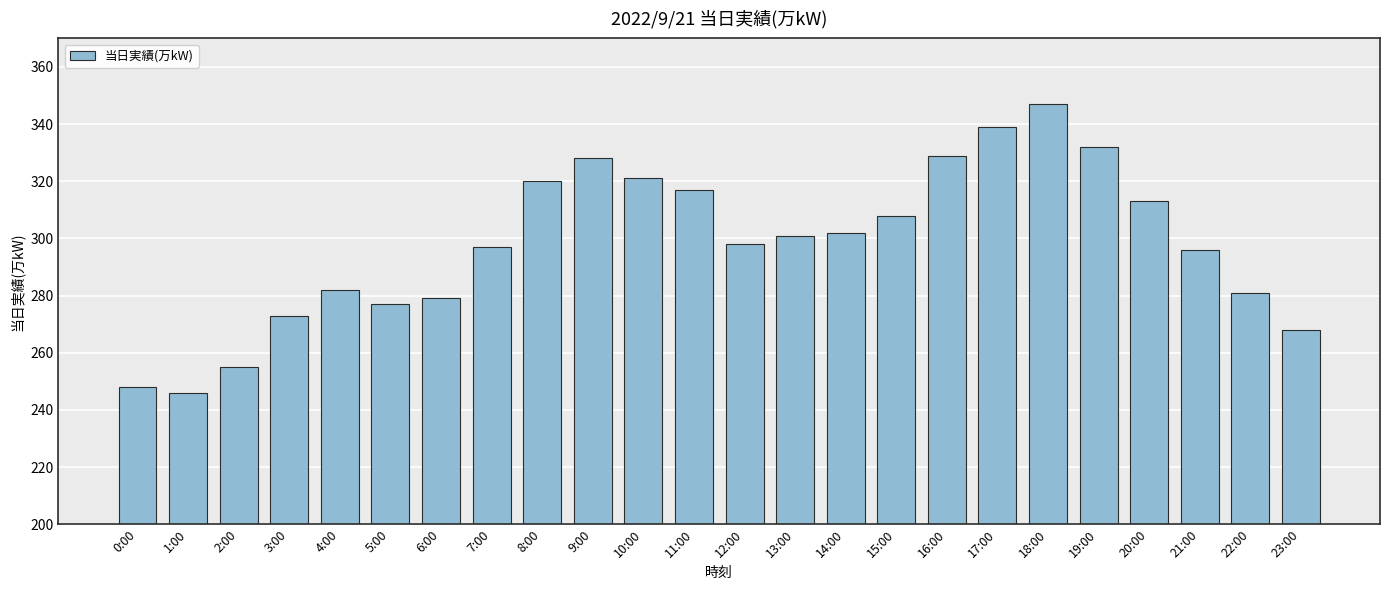

The value at 20:00 is 114. True or false?

False